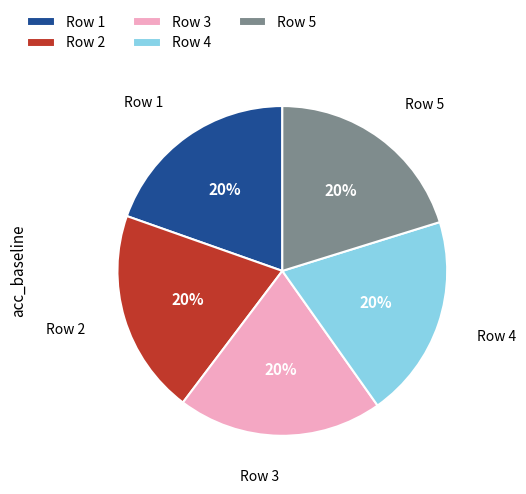

Is it true that Row 3 is 20% of the pie?

True